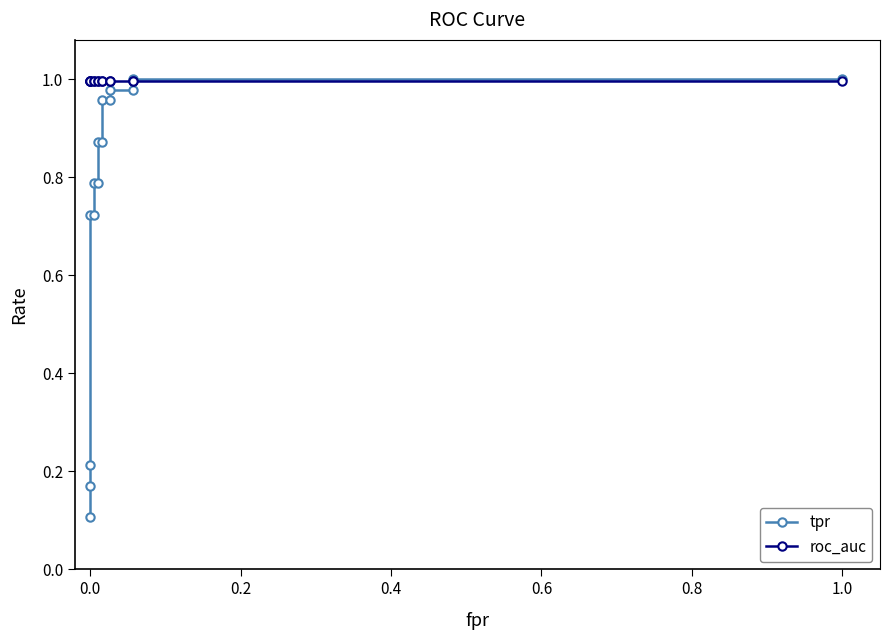

What is the label of the 9th point from the right?

1.0